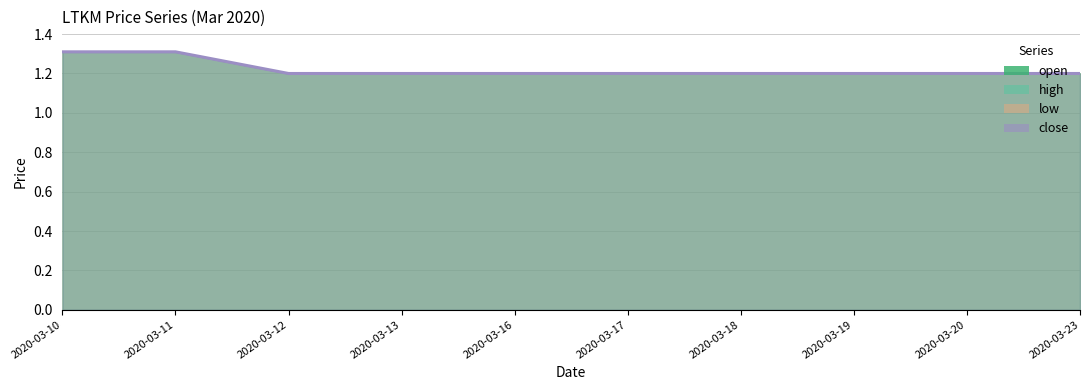

What is the maximum value shown in the chart?

1.3